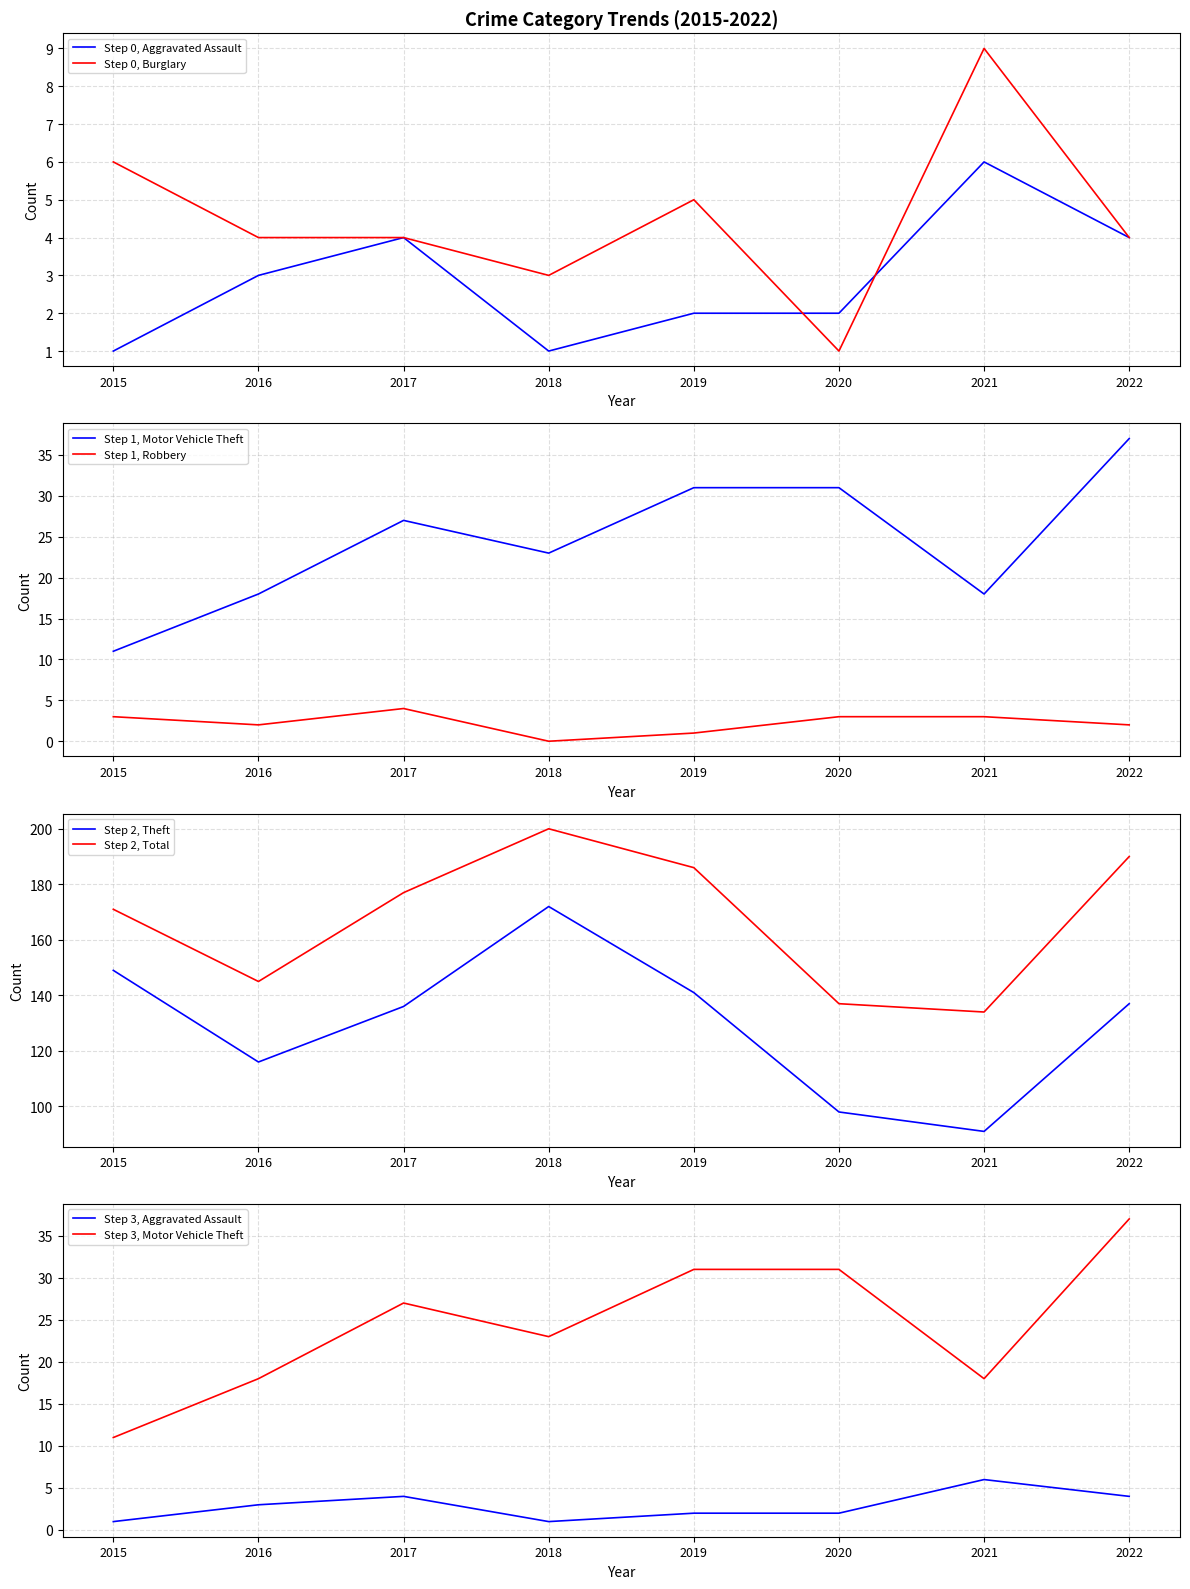

How many data points in Theft are above 137?

3